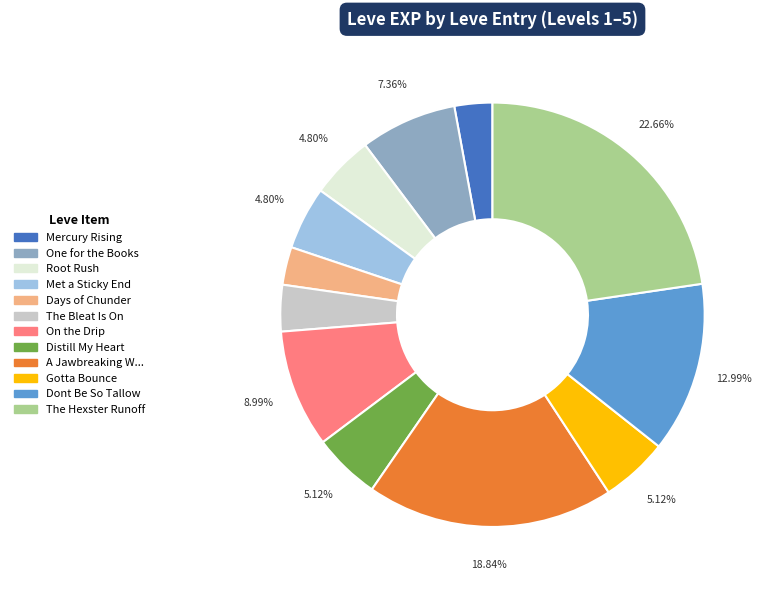

Is there a majority slice in this chart?

No